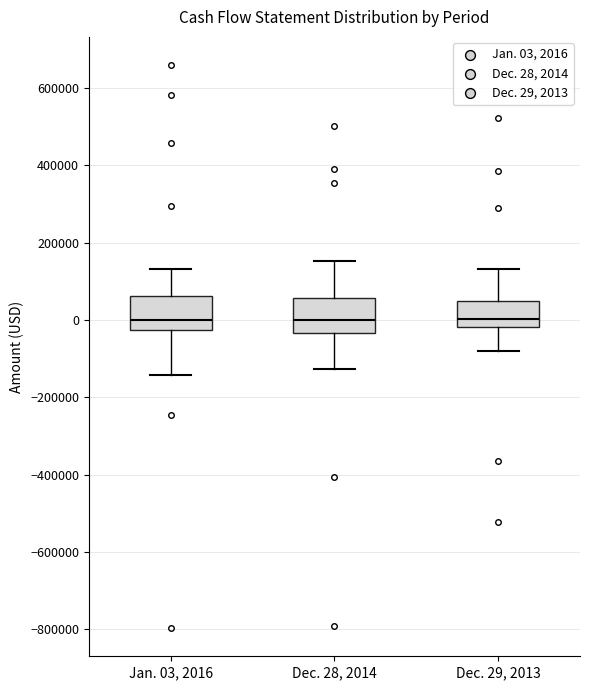

Where is the upper edge of the box for Dec. 29, 2013 on the y-axis? The values are not printed on the chart, so give them approximately, as read against the axis.

40000